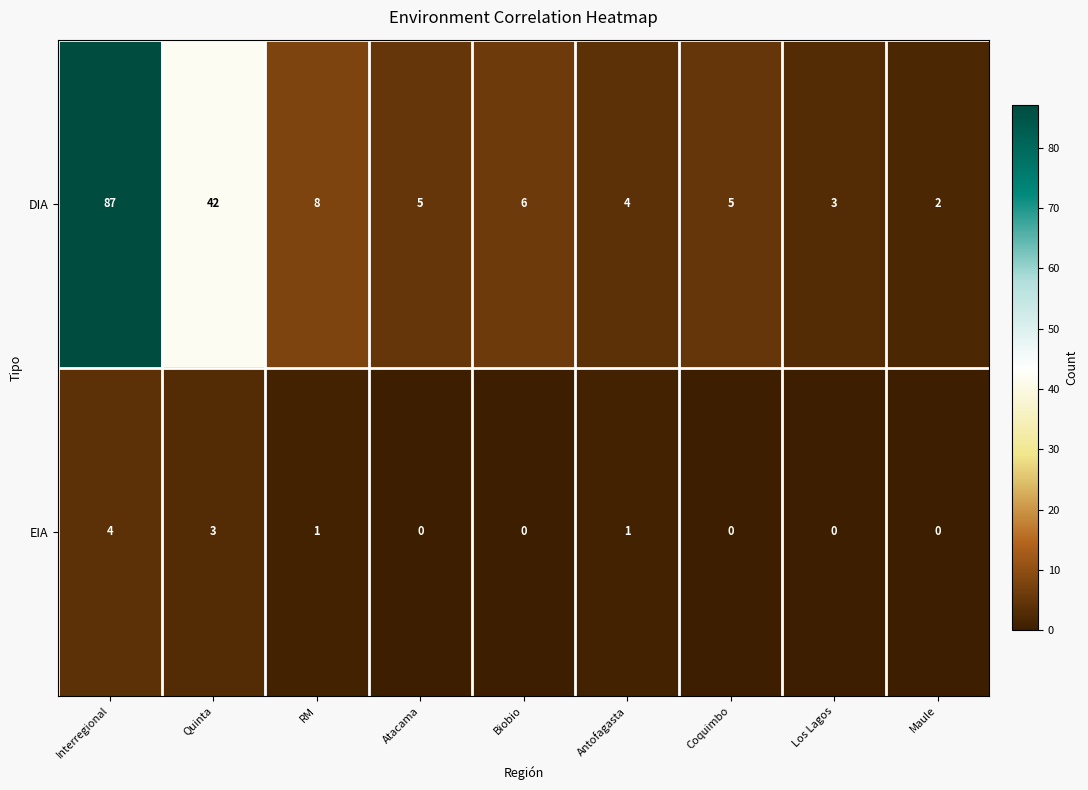

The value of EIA at Atacama is 2. True or false?

False